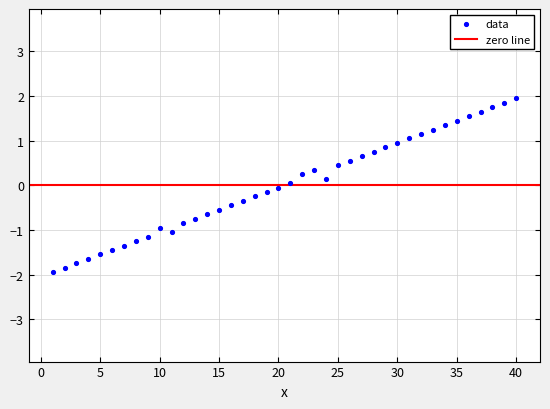

What is the range of X values (max minus min)?

39.0